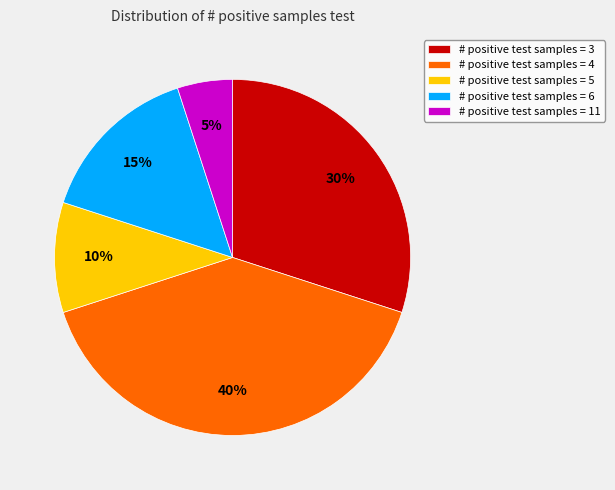

What percentage is the # positive test samples = 3 slice, to the nearest percent?

30%